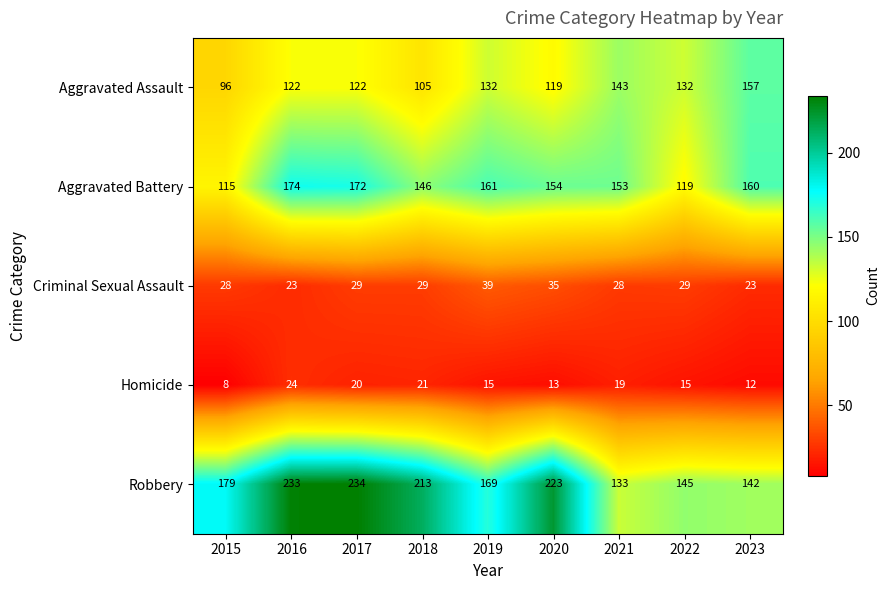

True or false: Robbery has a value of 179 at 2015.

True